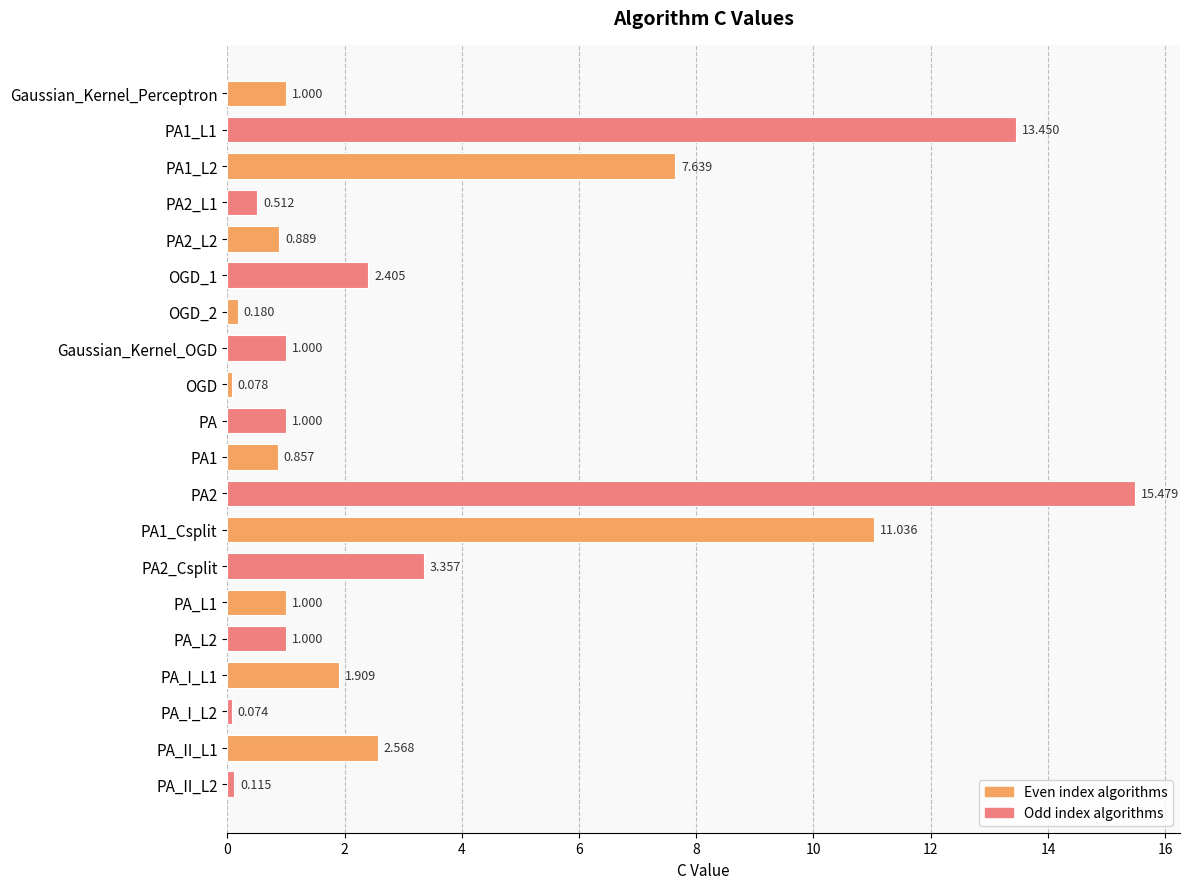

What is the label of the 13th bar from the bottom?

Gaussian_Kernel_OGD